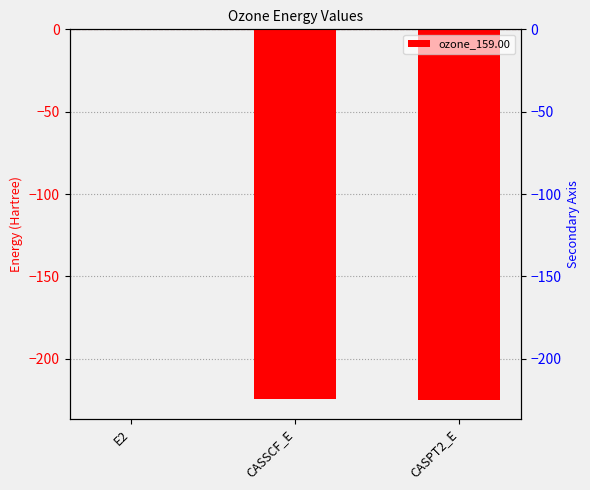

List the labels in order of value, largest first.

E2, CASSCF_E, CASPT2_E